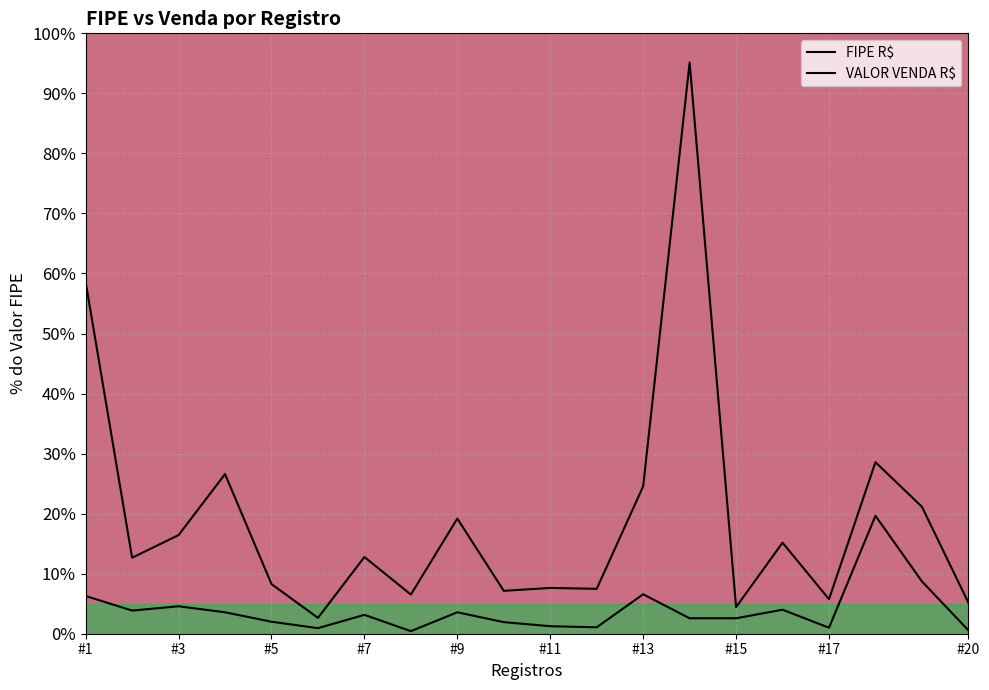

What is the value of the VALOR VENDA R$ point at the 6th from the left?

0.9